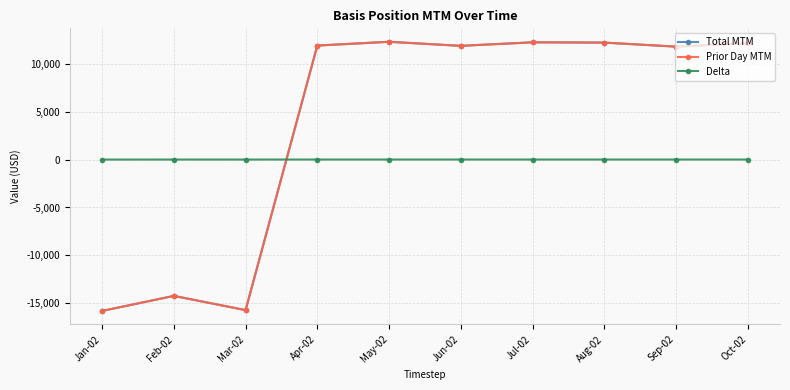

Is this an area chart (filled region under the line)?

No